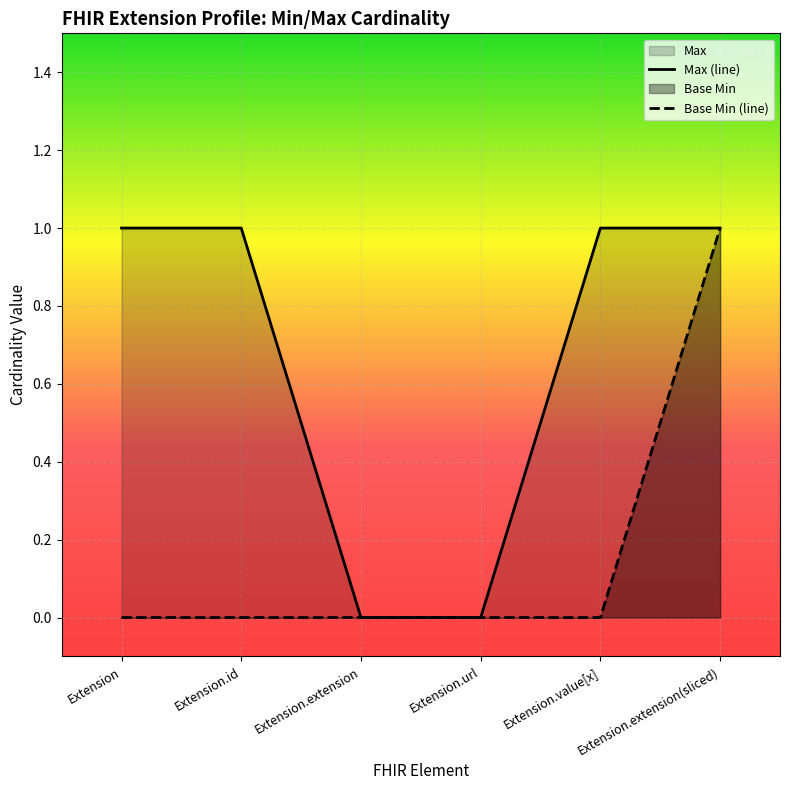

The Max series shows 1 at Extension.extension(sliced). True or false?

True